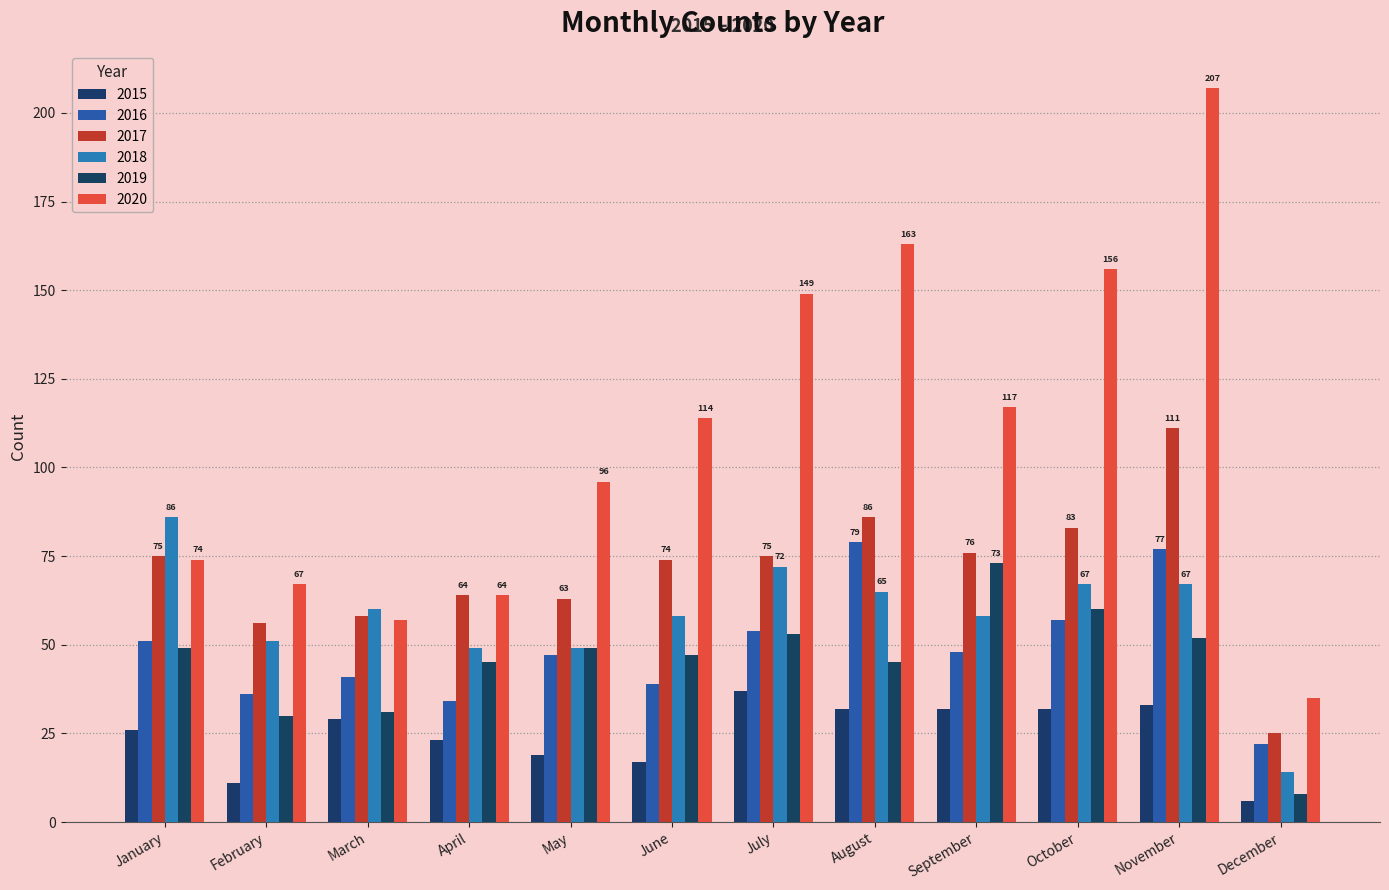

What is the total value across all series at February?

251